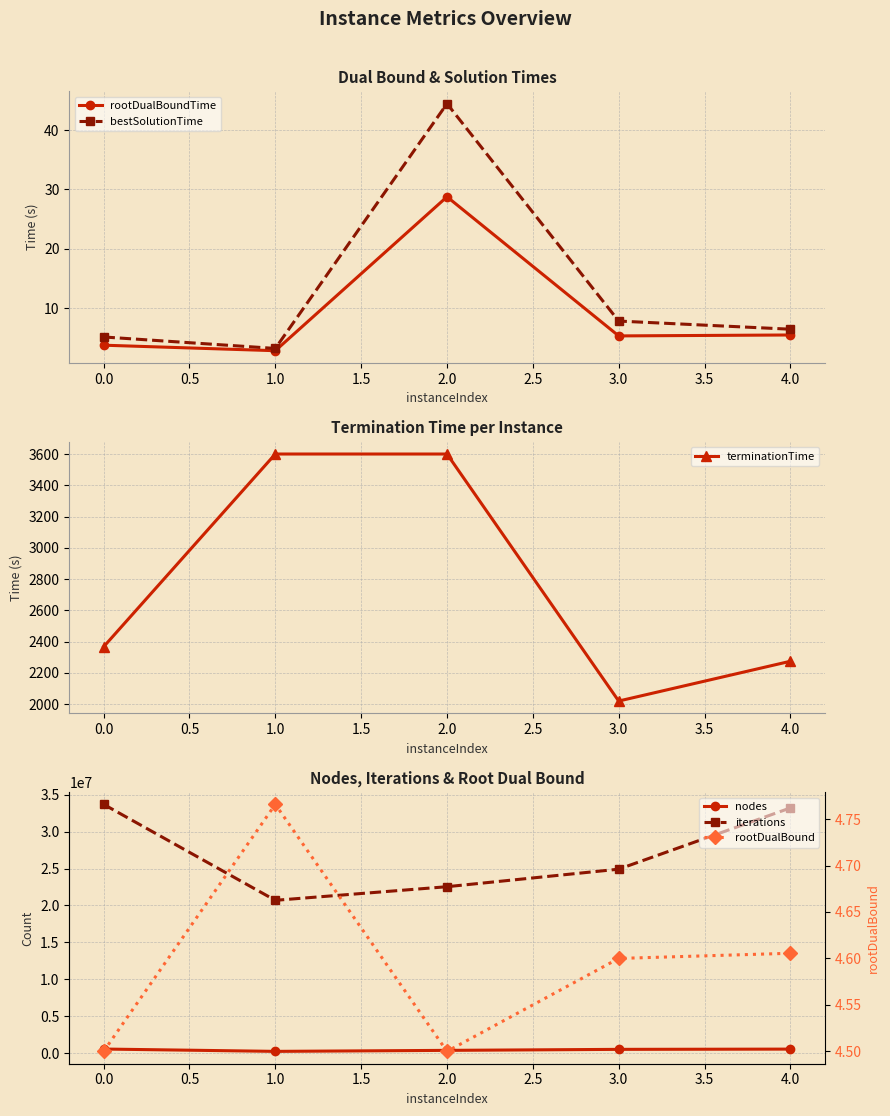

What is the difference between the maximum and second lowest values in the nodes series?

179592.0